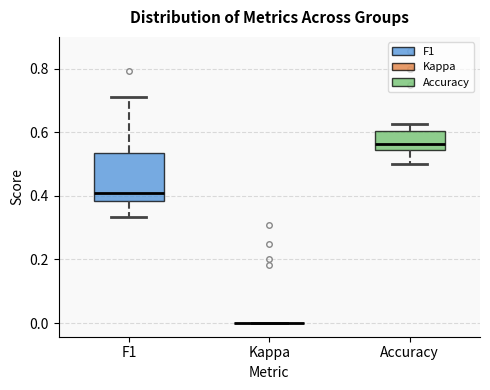

Reading left to right, read every box against the y-axis: the position of its median line, the range the box covers, and the ends of its whiskers. The values are not printed on the chart, so give them approximately, as read against the axis.

F1: median 0.42, box 0.38 to 0.54, whiskers 0.34 to 0.72
Kappa: box collapsed to a line at 0.00, whiskers 0.00 to 0.00
Accuracy: median 0.56, box 0.54 to 0.60, whiskers 0.50 to 0.62